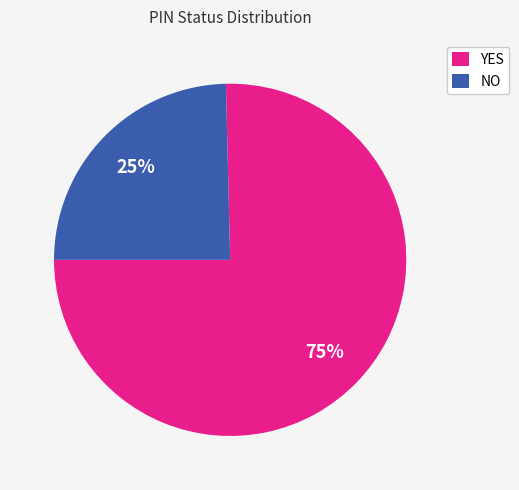

To the nearest percent, what is the combined percentage of NO and YES?

100%